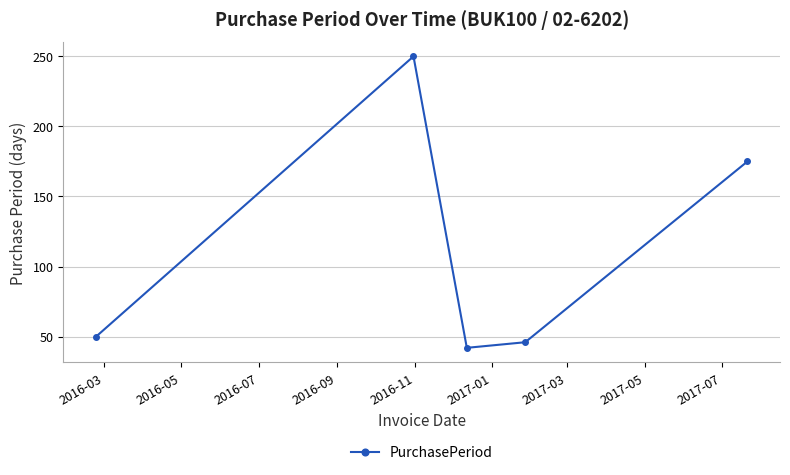

Reading left to right, list all the values displayed in this chart.

50	250	42	46	175